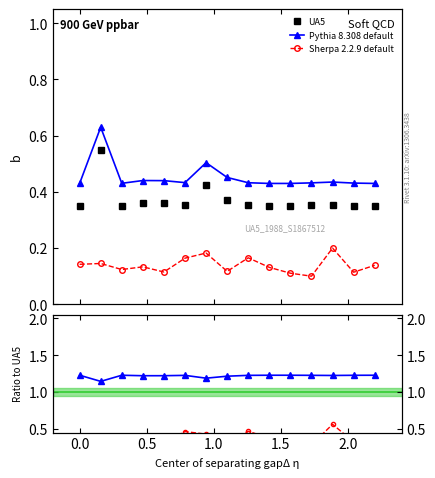

True or false: Pythia 8.308 default has more than 1 points higher than both neighbors.

True